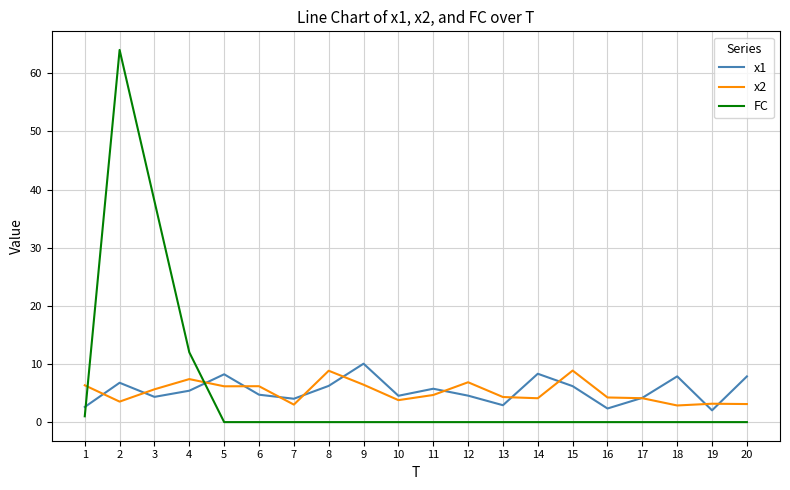

Rank the series at 11 from lowest to highest value.

FC, x2, x1